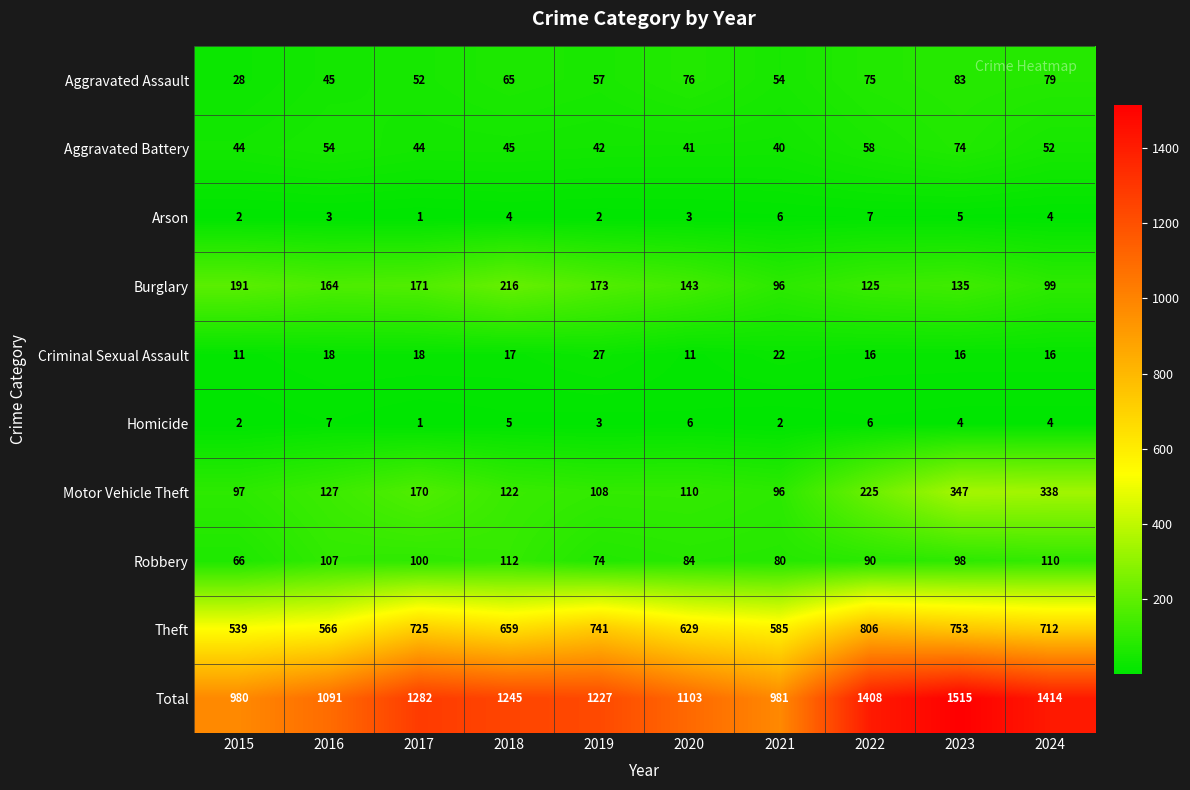

What is the spread (max minus min) of values at 2017?

1281